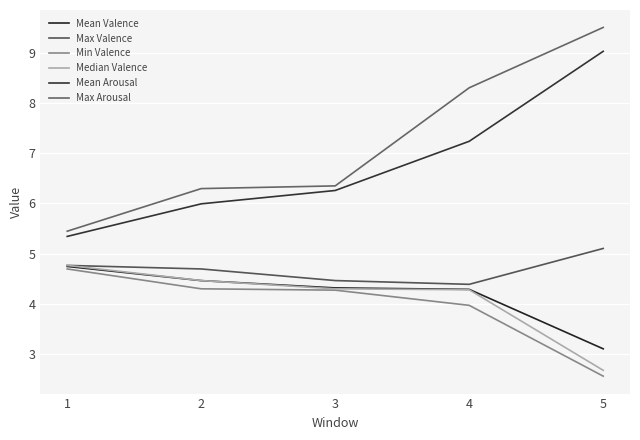

What is the average value of the Median Valence series?

4.1